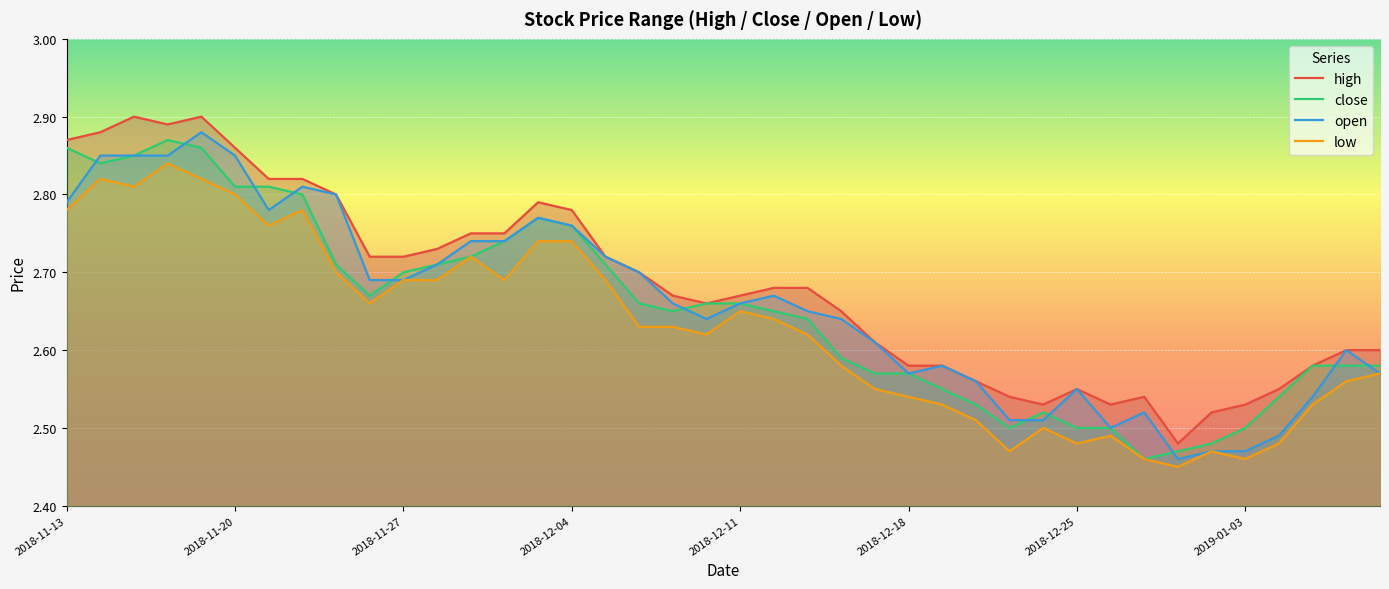

How many lines are shown in the chart?

4